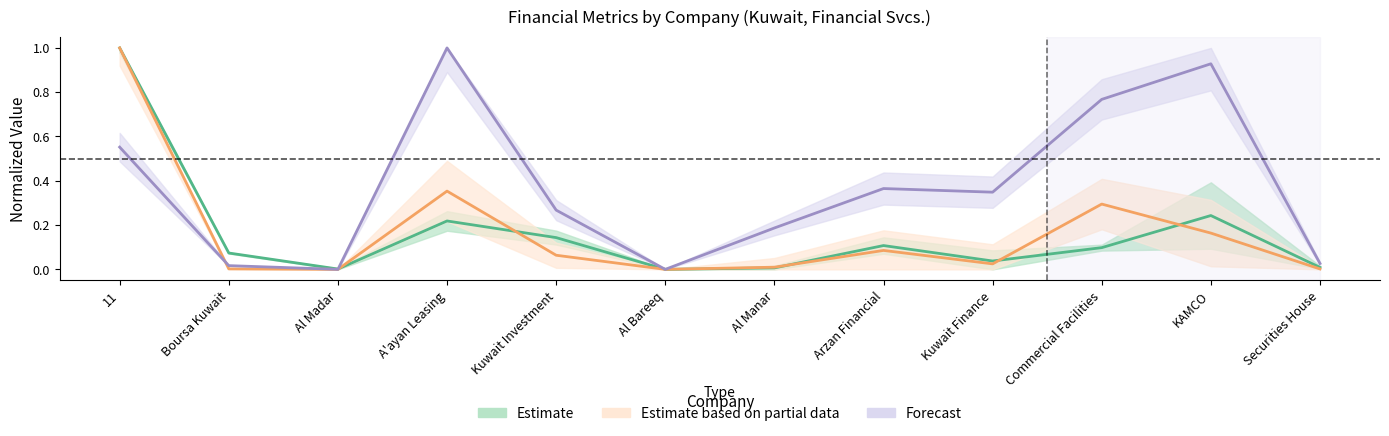

Is it true that Estimate based on partial data (debt total, norm.) equals 0.0 at Kuwait Finance?

False